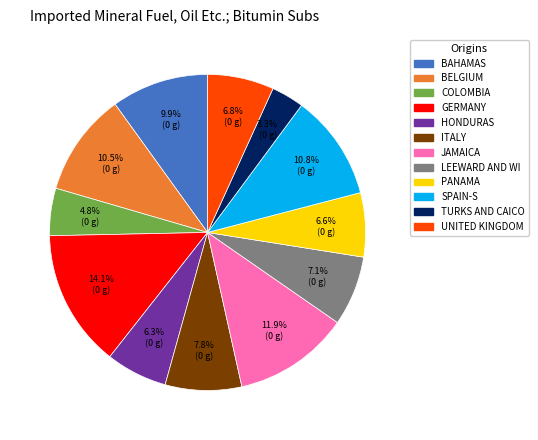

To the nearest percent, what is the difference between the largest and smallest slice percentages?

11%